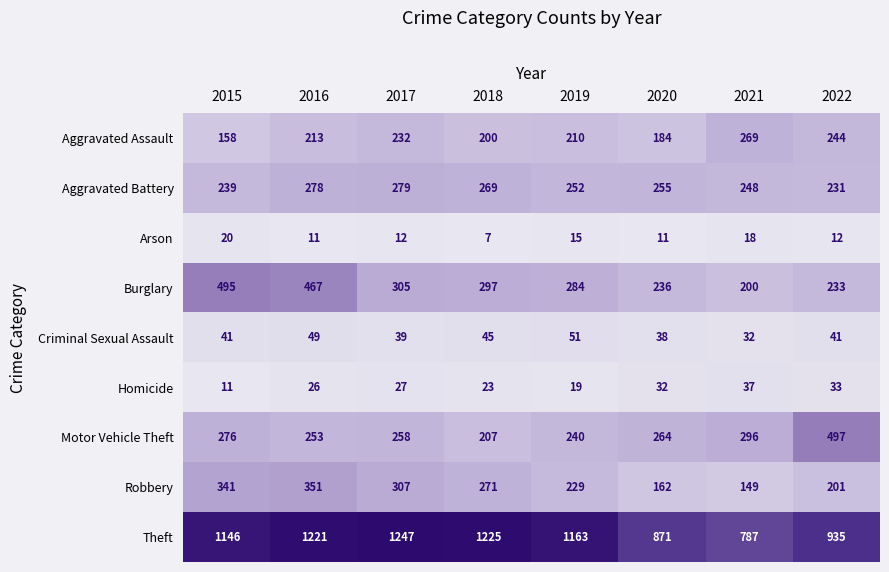

Which label corresponds to the smallest value in the chart?

2018